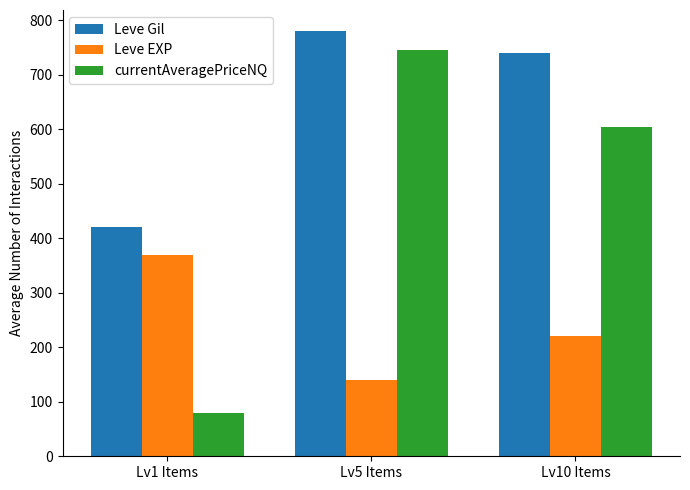

What is the difference between the currentAveragePriceNQ values at Lv5 Items and Lv10 Items?

142.4